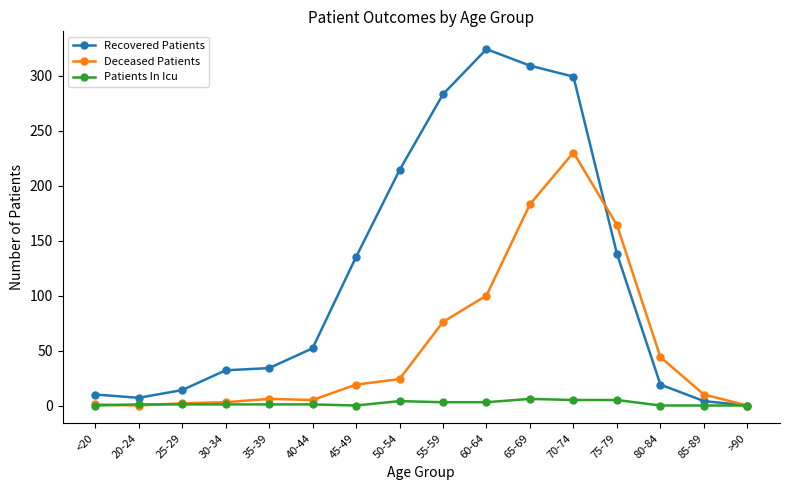

What is the difference between the maximum and minimum values in the Deceased Patients series?

230